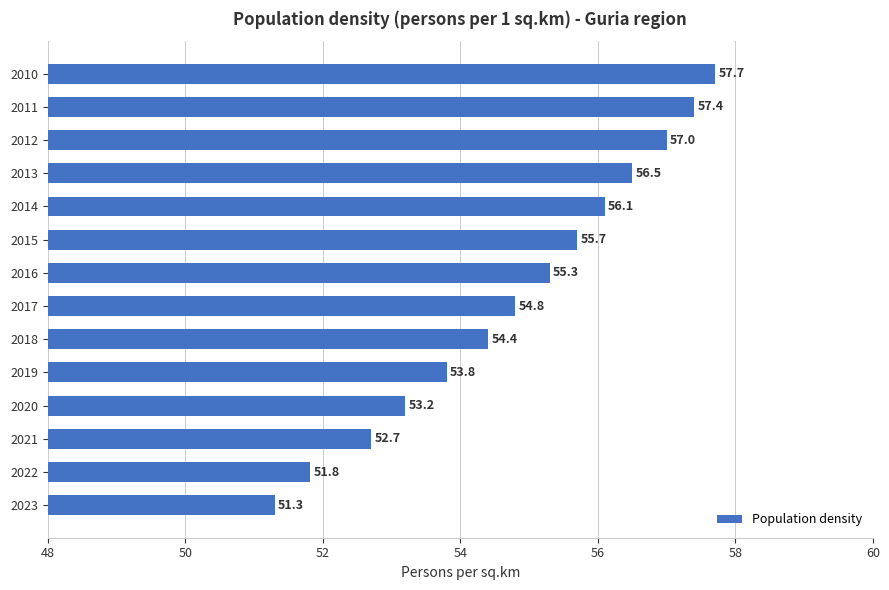

What is the difference between the second highest and minimum values?

6.1